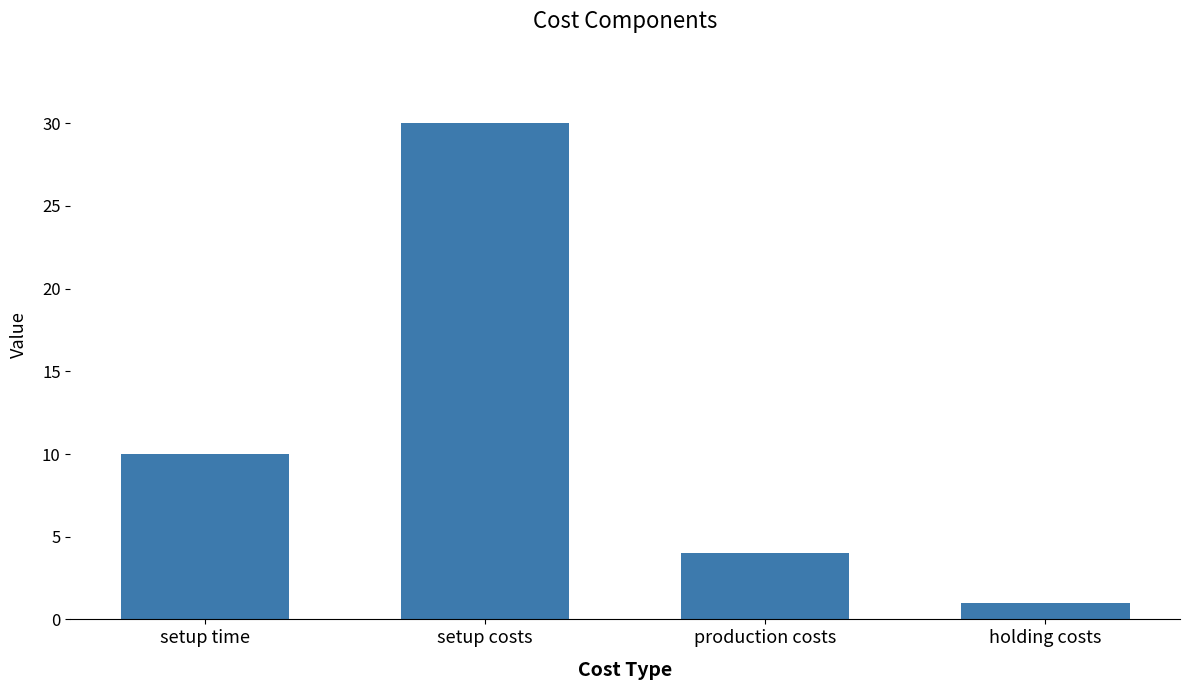

Which label corresponds to the smallest value in the chart?

holding costs